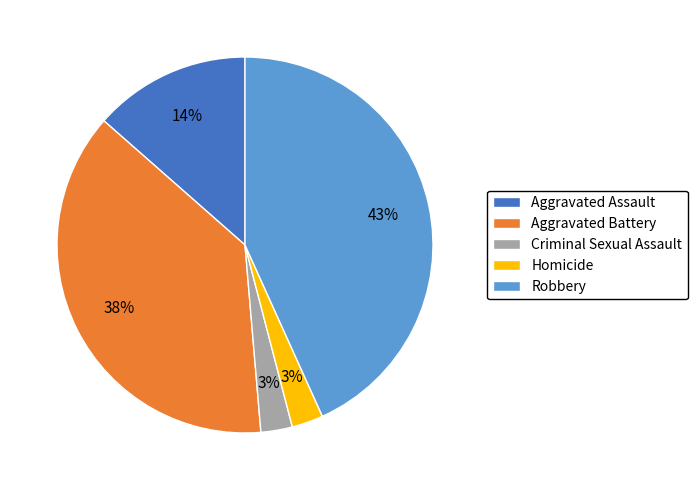

Is the sum of Robbery and Criminal Sexual Assault greater than half?

No